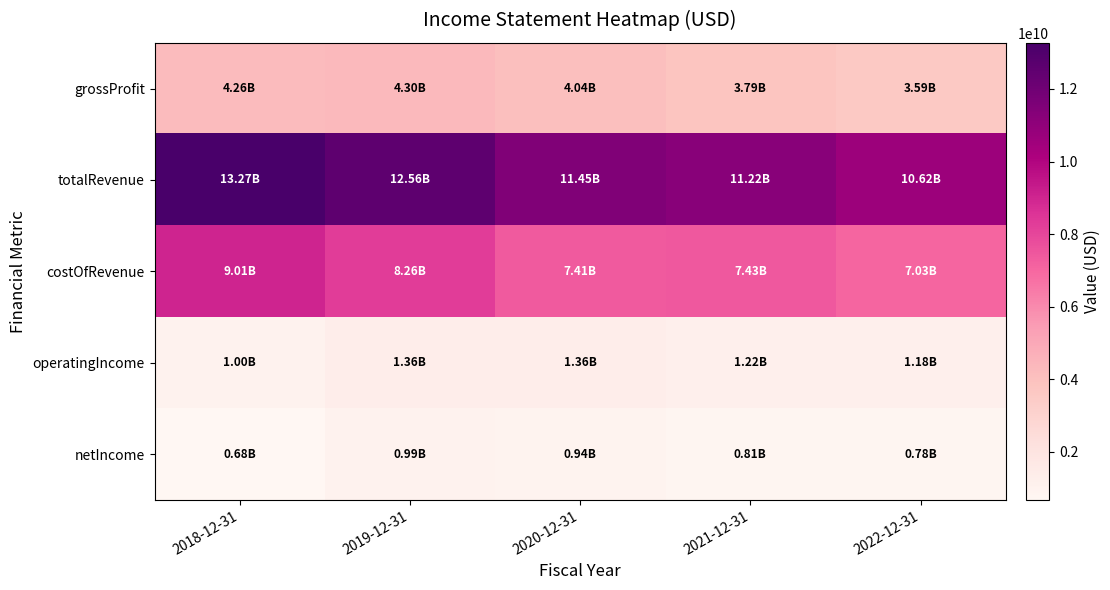

Which series has the widest spread of values?

totalRevenue